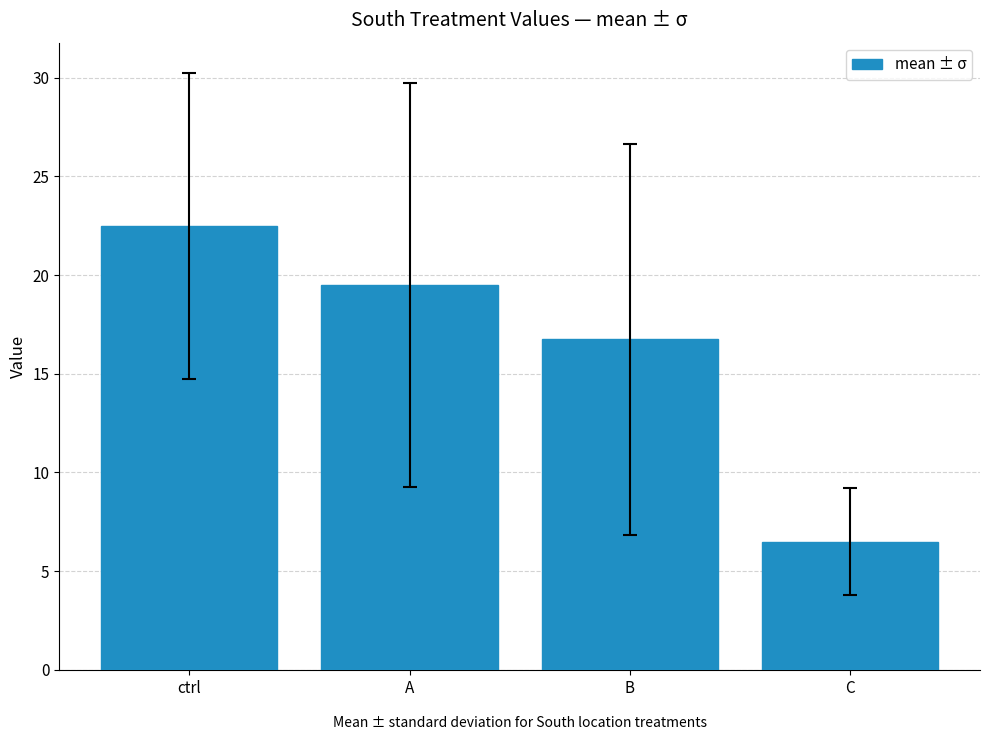

Count the number of data series in this chart.

1